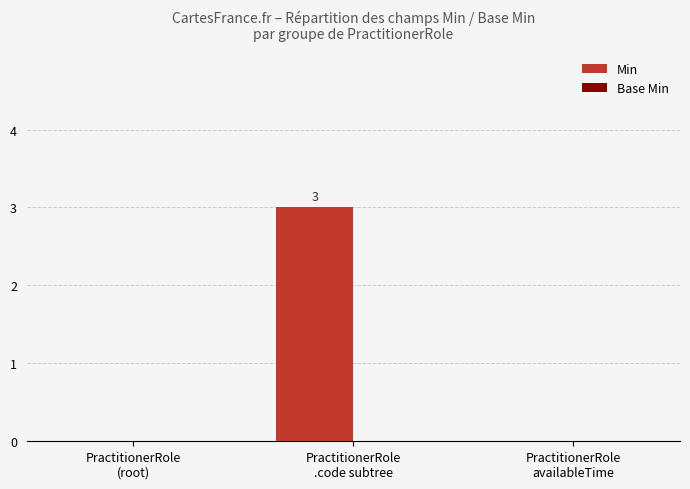

What is the sum of all values?

3